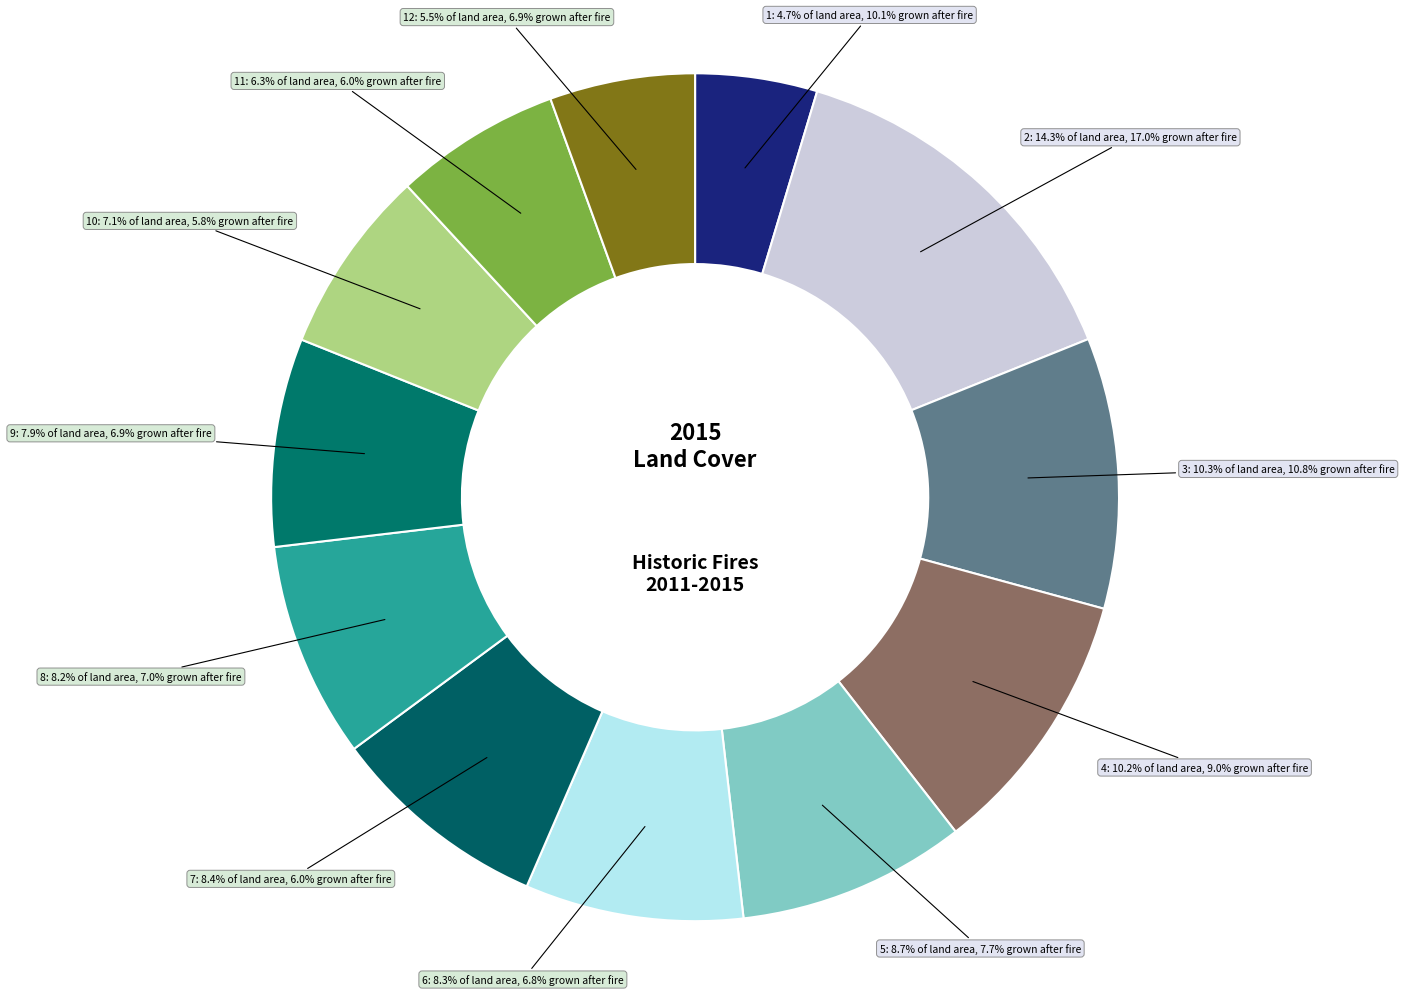

How many segments does this pie chart have?

12